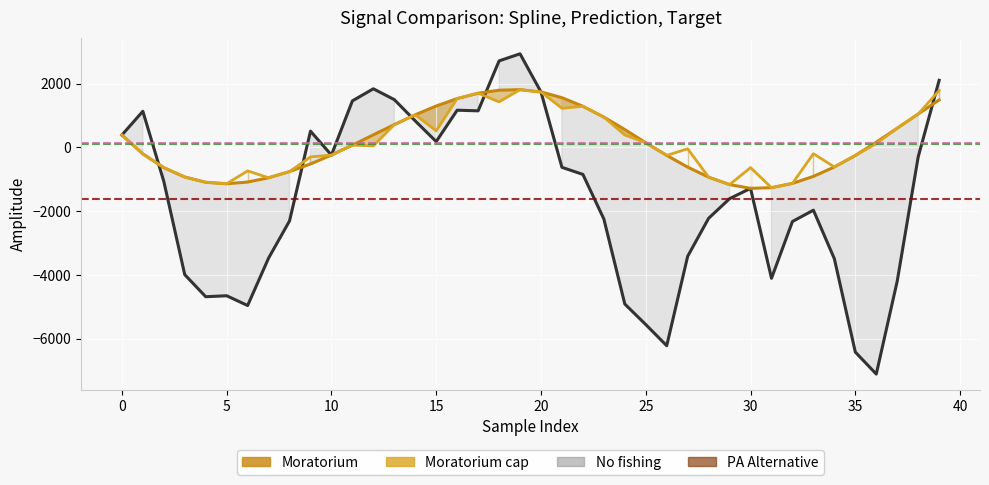

What is the label of the 31st point from the left?

30